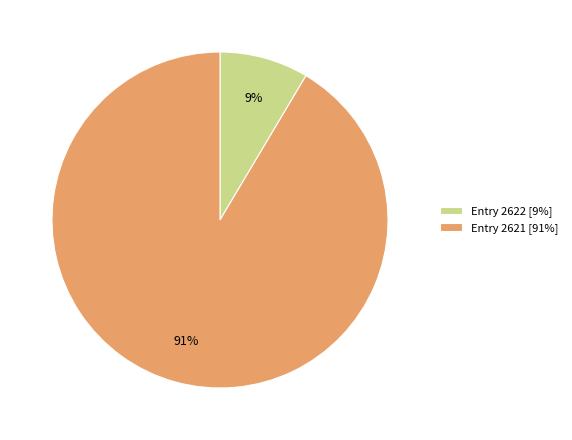

What is the largest slice in the pie chart?

Entry 2621 [91%]